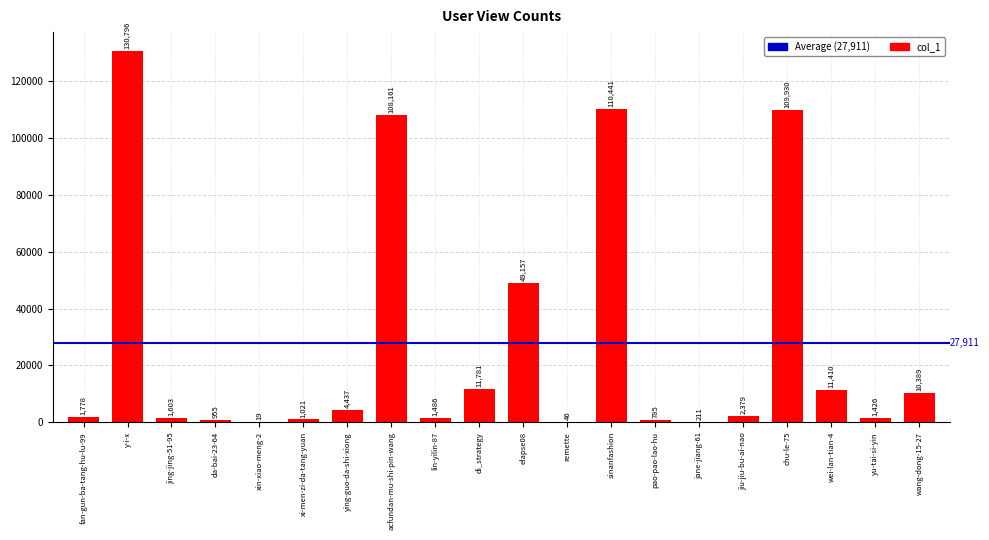

What is the average value?

27911